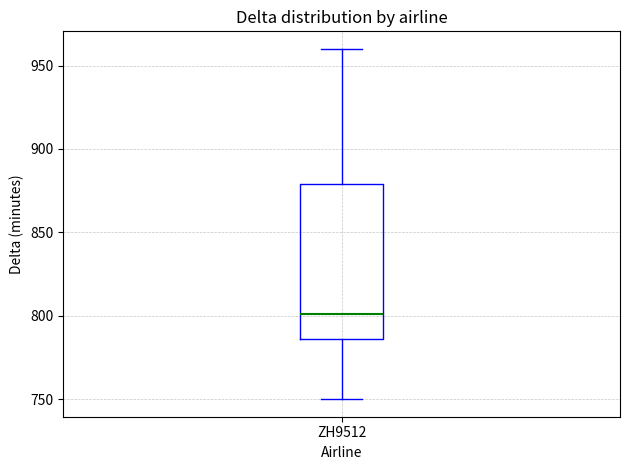

Read this box plot against the y-axis: the position of the median line, the range covered by the box, and the ends of both whiskers. The values are not printed on the chart, so give them approximately, as read against the axis.

median 800, box 785 to 880, whiskers 750 to 960